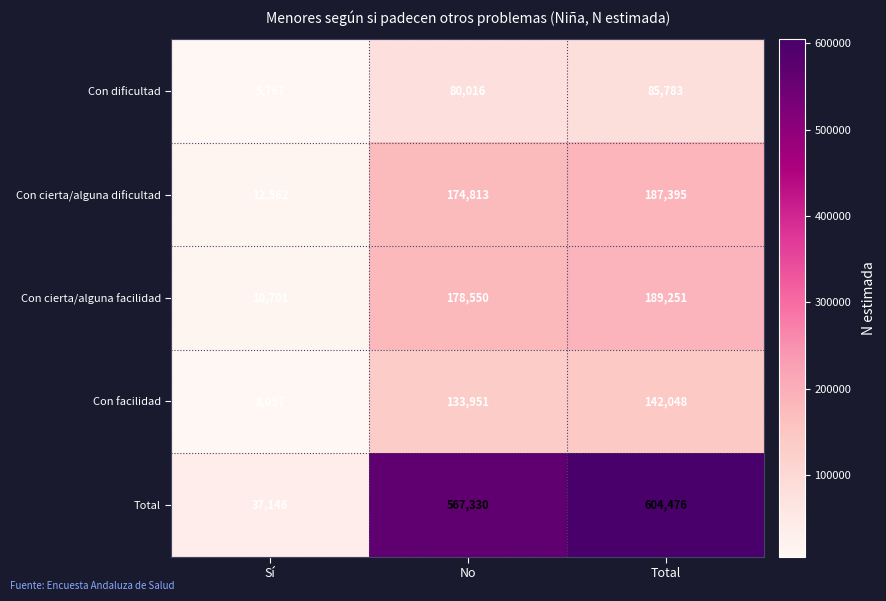

List the series in order of their peak value, lowest first.

Con dificultad, Con facilidad, Con cierta/alguna dificultad, Con cierta/alguna facilidad, Total